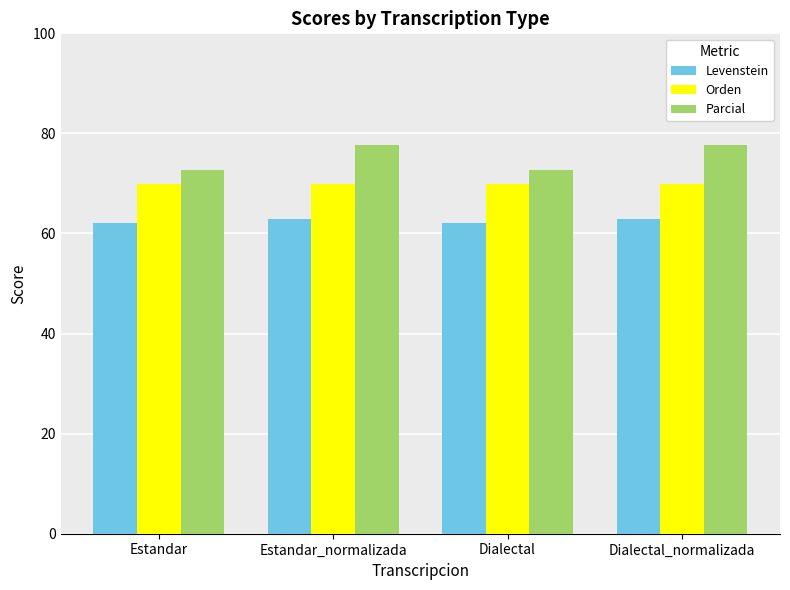

True or false: Parcial has a value of 77.8 at Dialectal_normalizada.

True